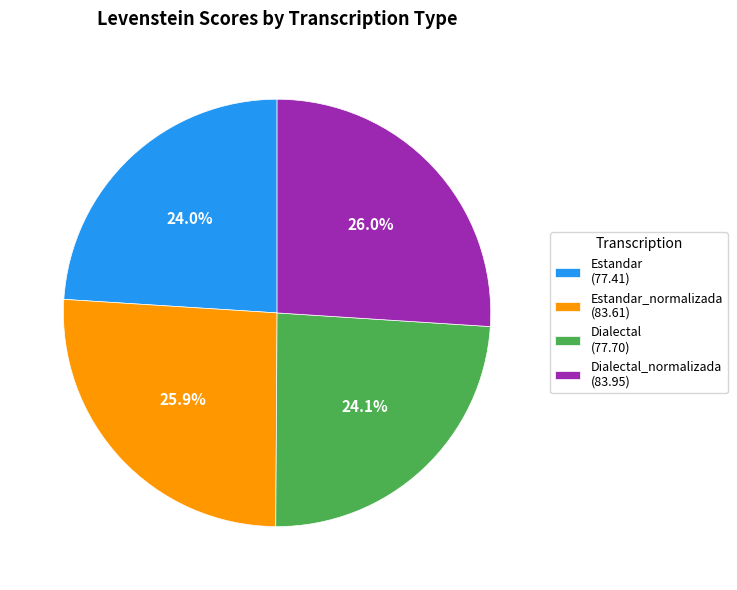

Is there any slice that represents more than half of the pie?

No